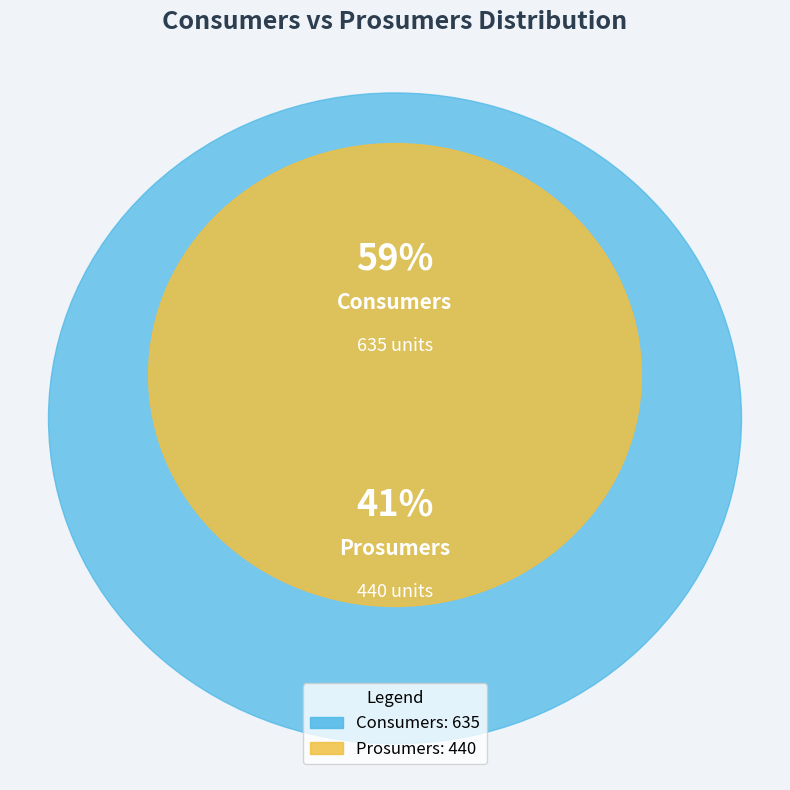

How many slices are in this pie chart?

2